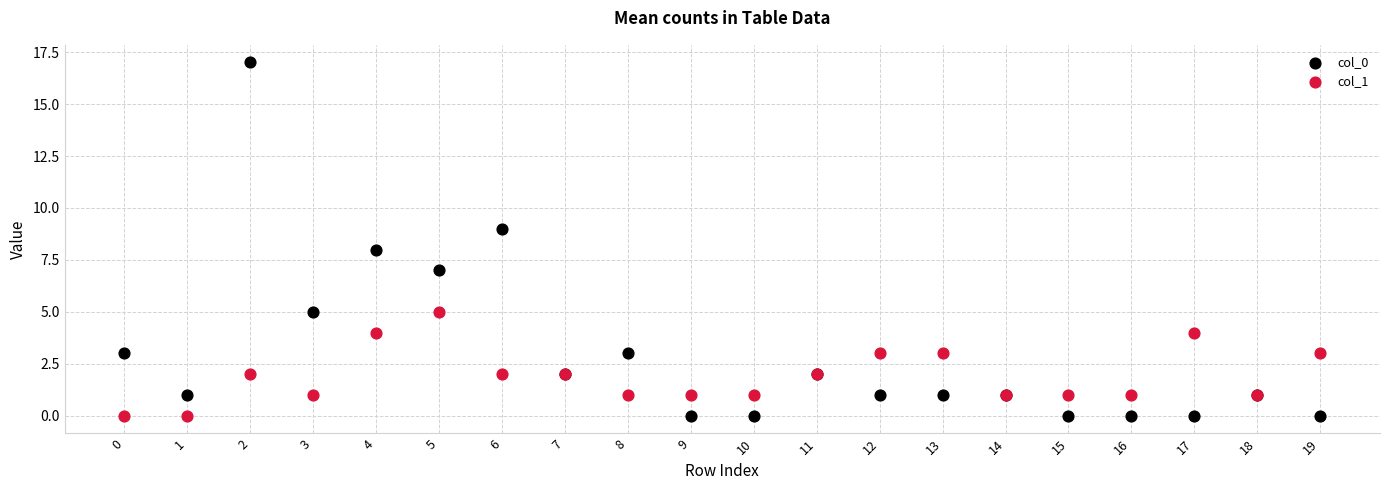

Which series has the widest spread of Y values?

col_0